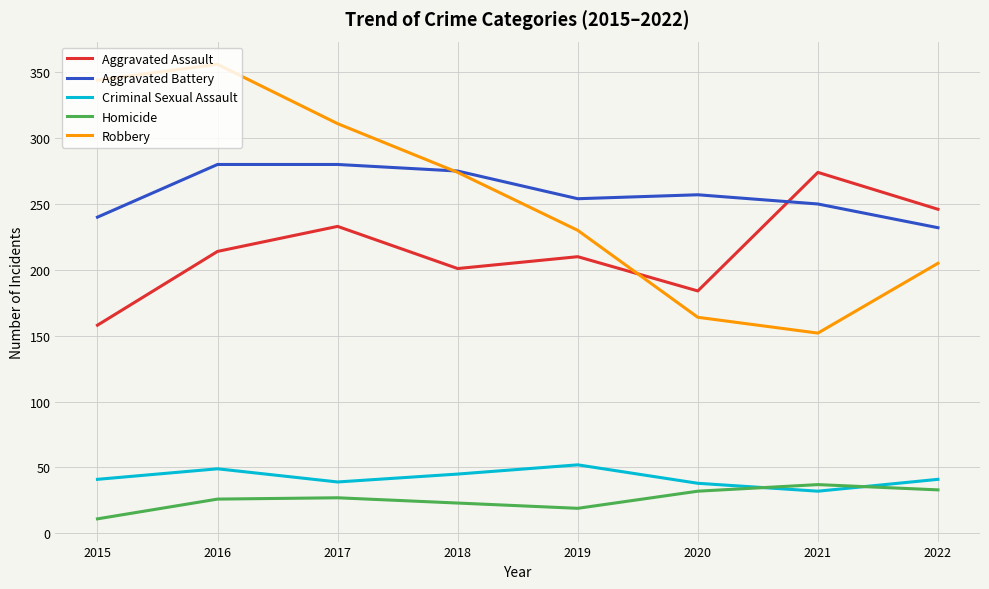

Rank the series by their maximum value, from lowest to highest.

Homicide, Criminal Sexual Assault, Aggravated Assault, Aggravated Battery, Robbery